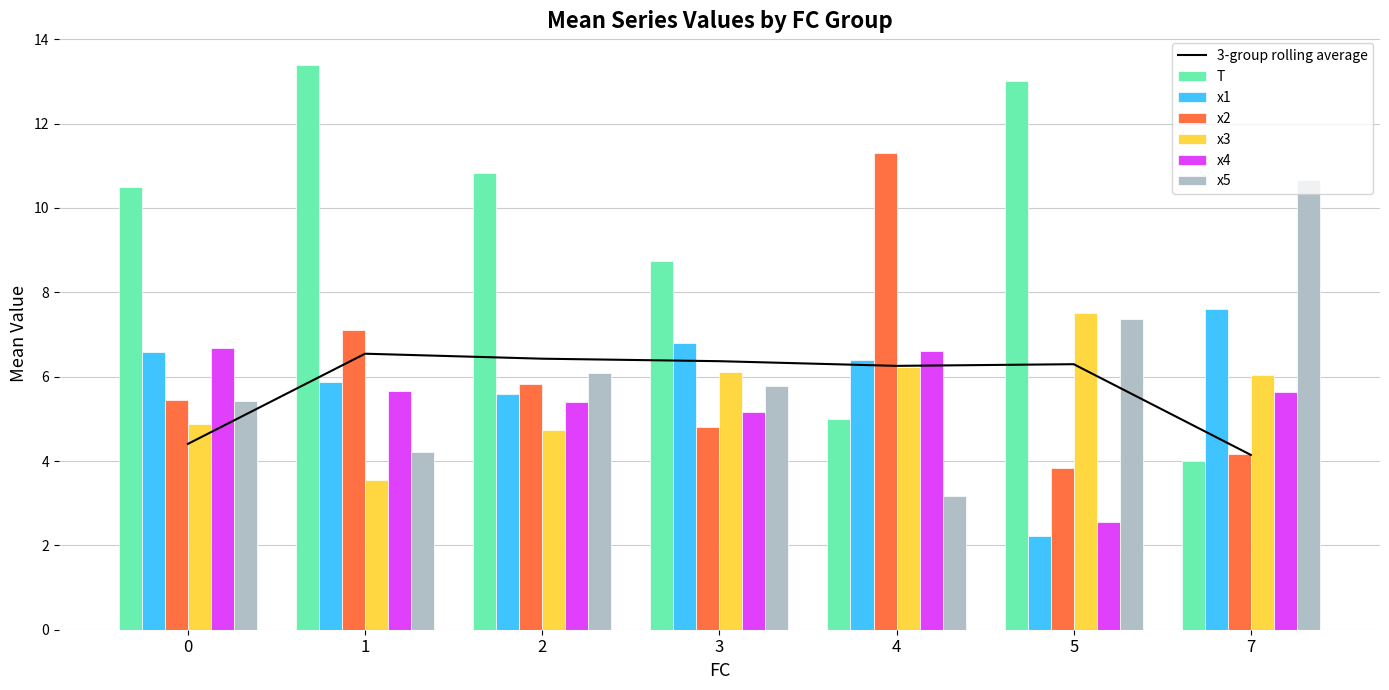

What is the difference between the second highest and second lowest values in the x1 series?

1.2